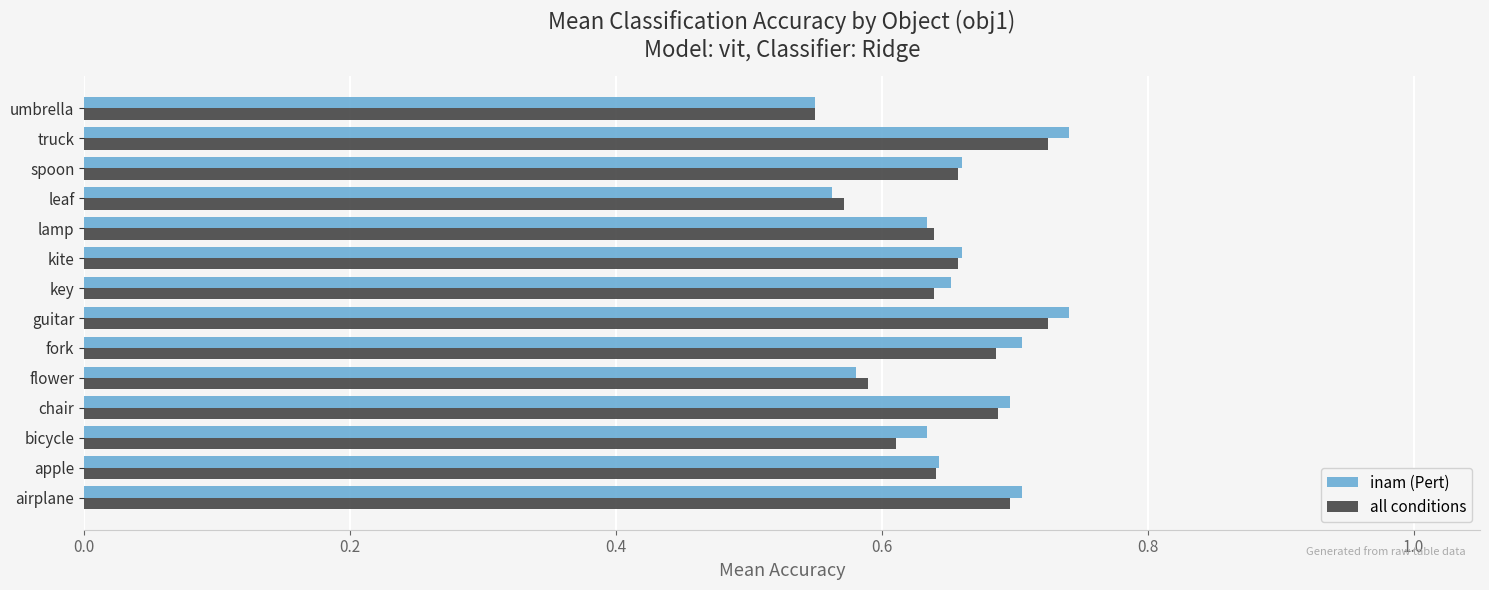

What is the sum of the all conditions values at guitar and bicycle?

1.3